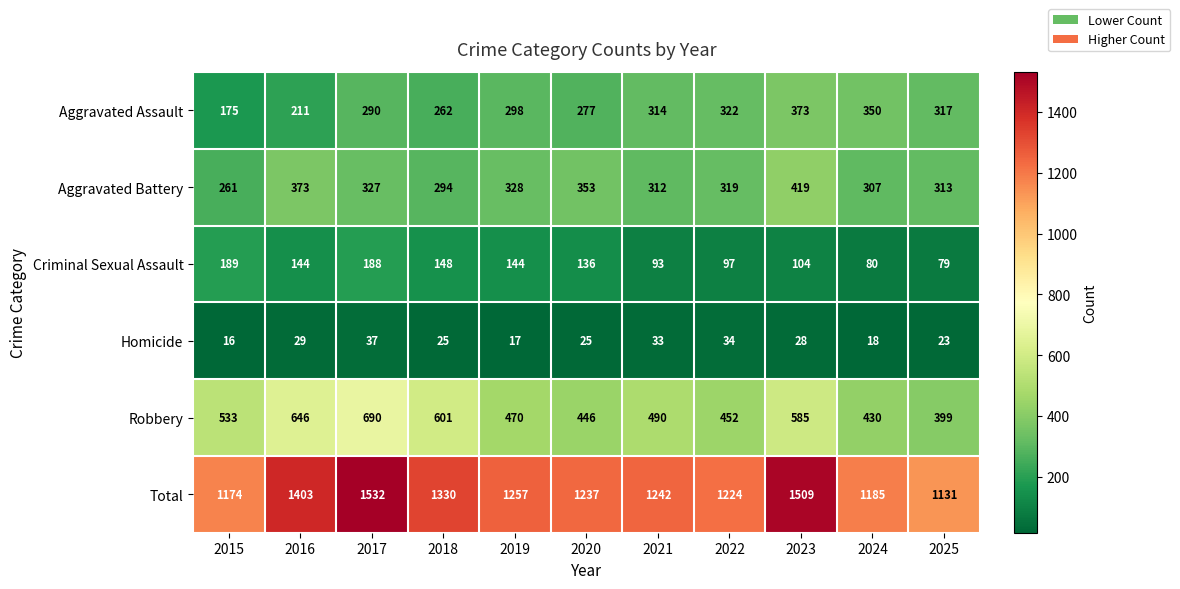

Which series has the widest spread of values?

Total